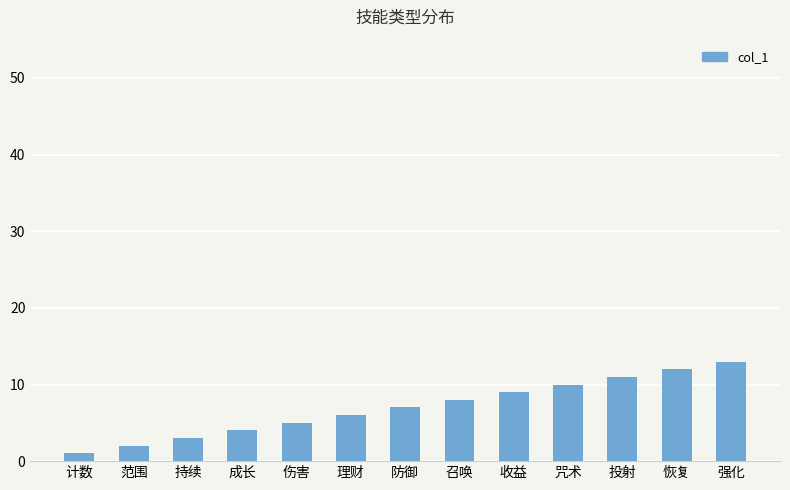

What is the average value?

7